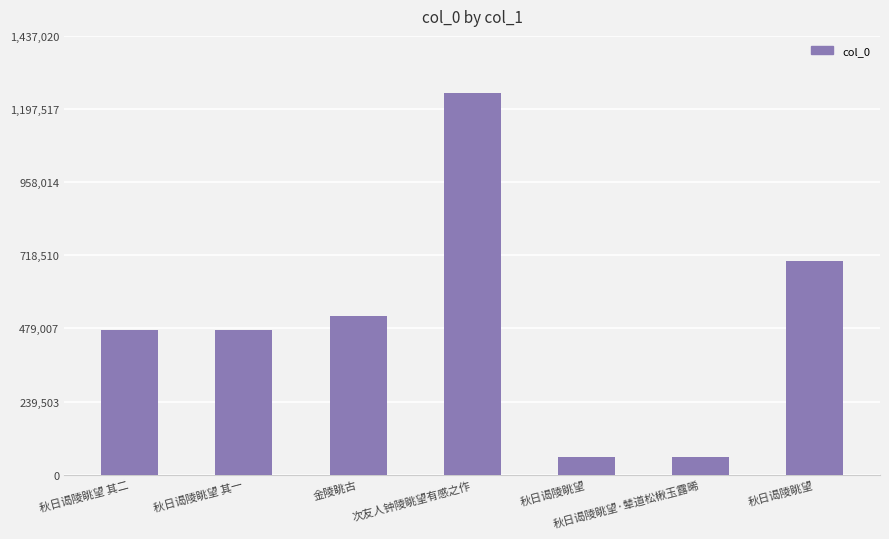

Reading left to right, transcribe all the data shown in this chart.

474751	474750	520777	1249583	58977	58978	700920